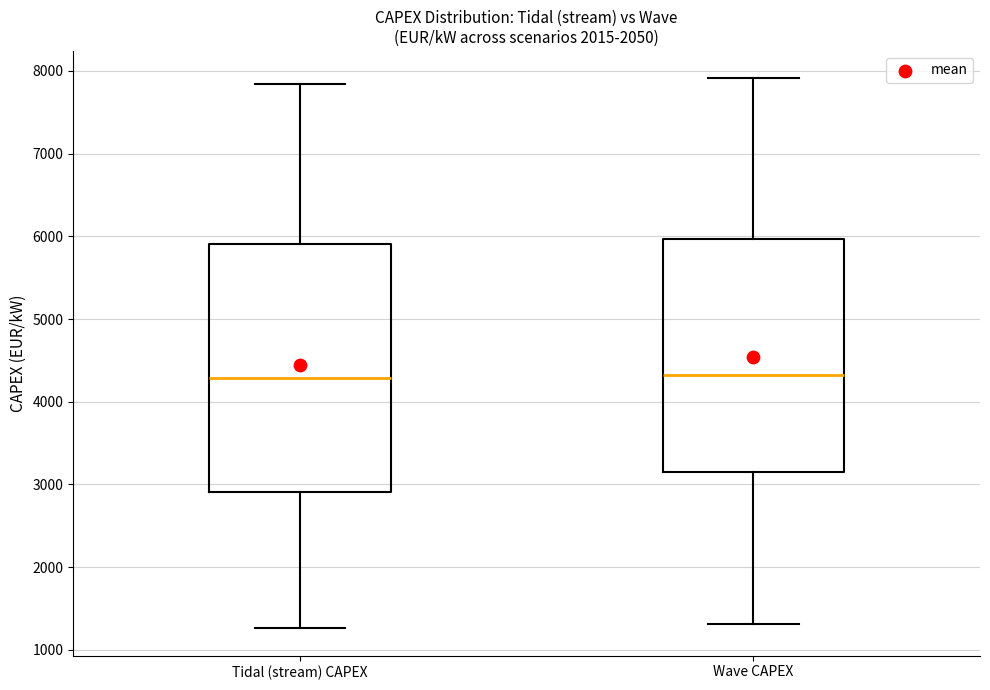

Reading left to right, read every box against the y-axis: the position of its median line, the range the box covers, and the ends of its whiskers. The values are not printed on the chart, so give them approximately, as read against the axis.

Tidal (stream) CAPEX: median 4300, box 2900 to 5900, whiskers 1300 to 7800
Wave CAPEX: median 4300, box 3100 to 6000, whiskers 1300 to 7900